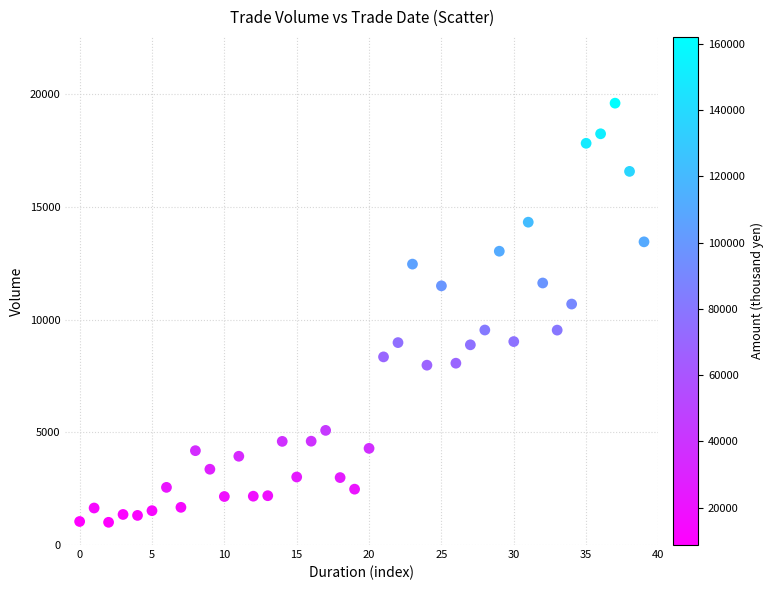

What Y value in the scatter plot is closest to 10305?

10690